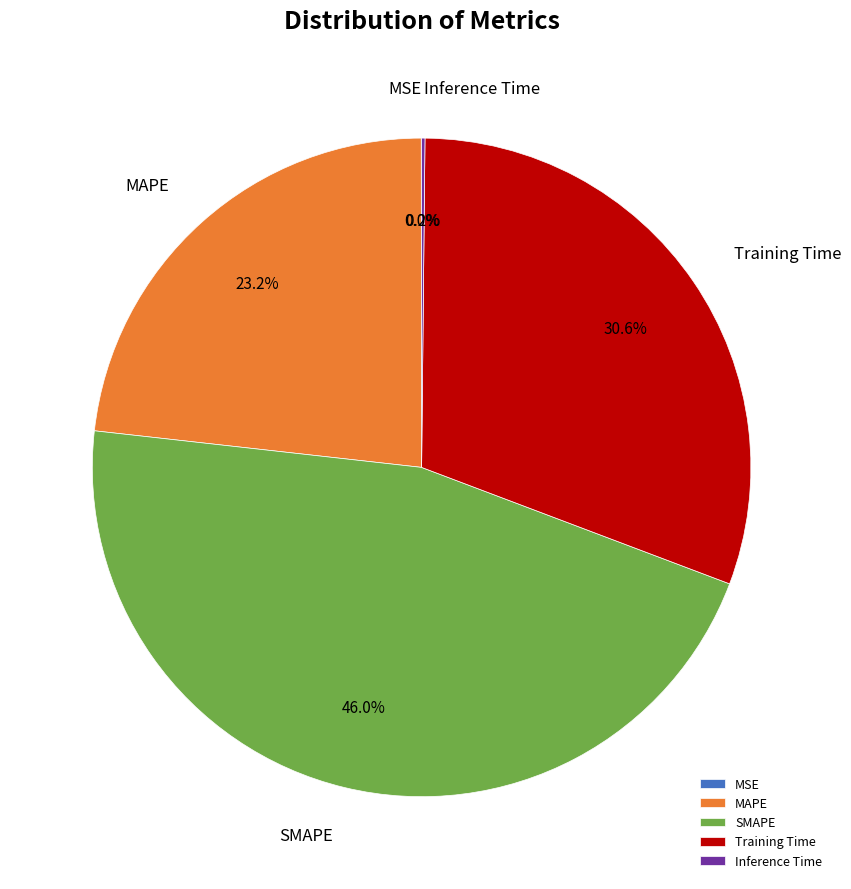

To the nearest percent, what is the difference between the largest and smallest slice percentages?

46%